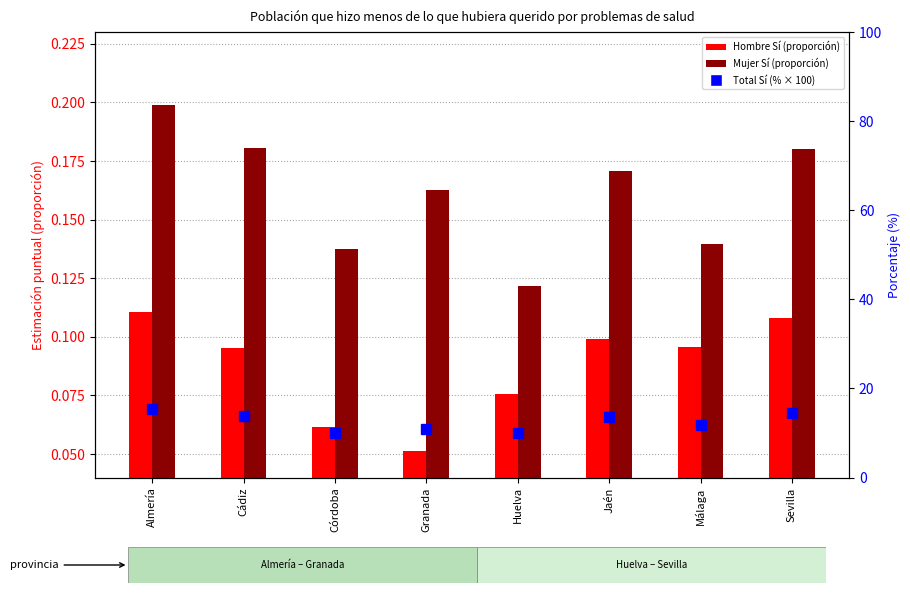

True or false: Total_Sí_% has a value of 23.0 at Almería.

False